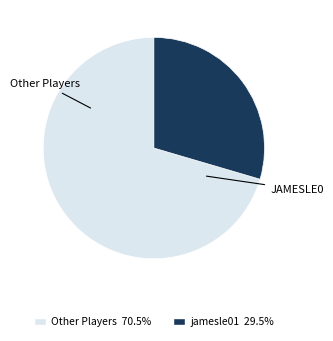

Is there a majority slice in this chart?

Yes